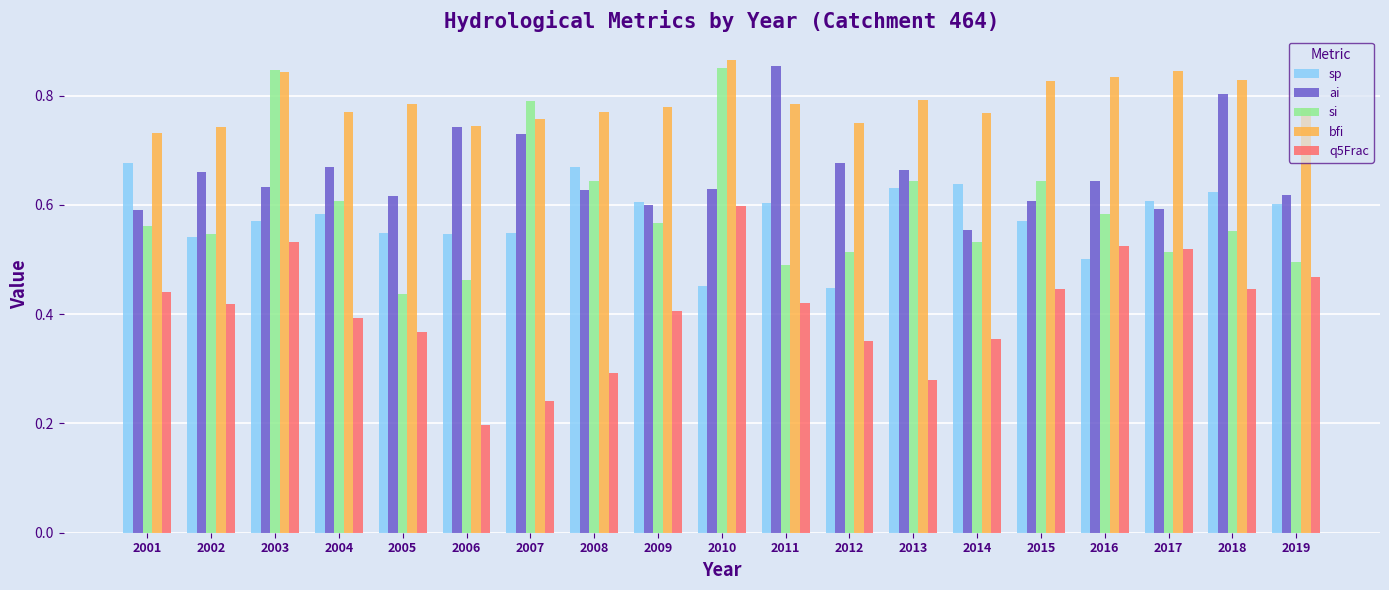

The value of sp at 2003 is 0.2. True or false?

False